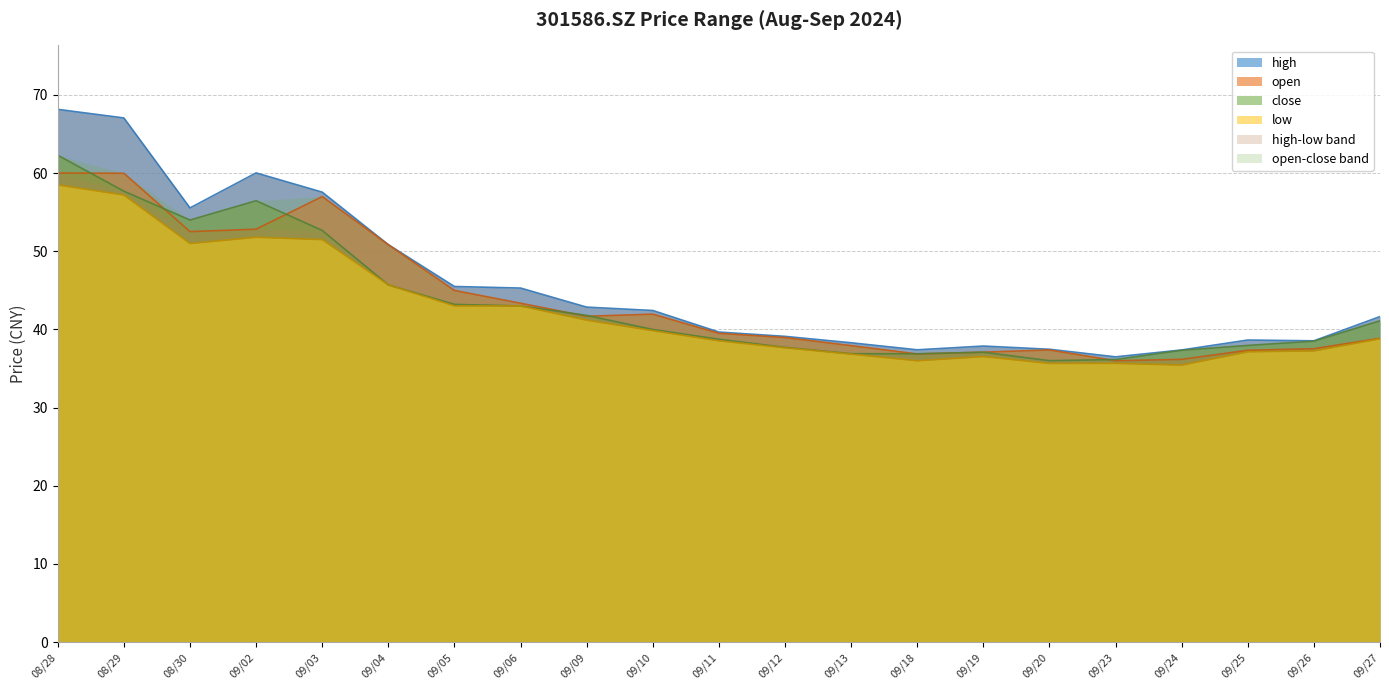

What is the highest value of the close series?

62.3